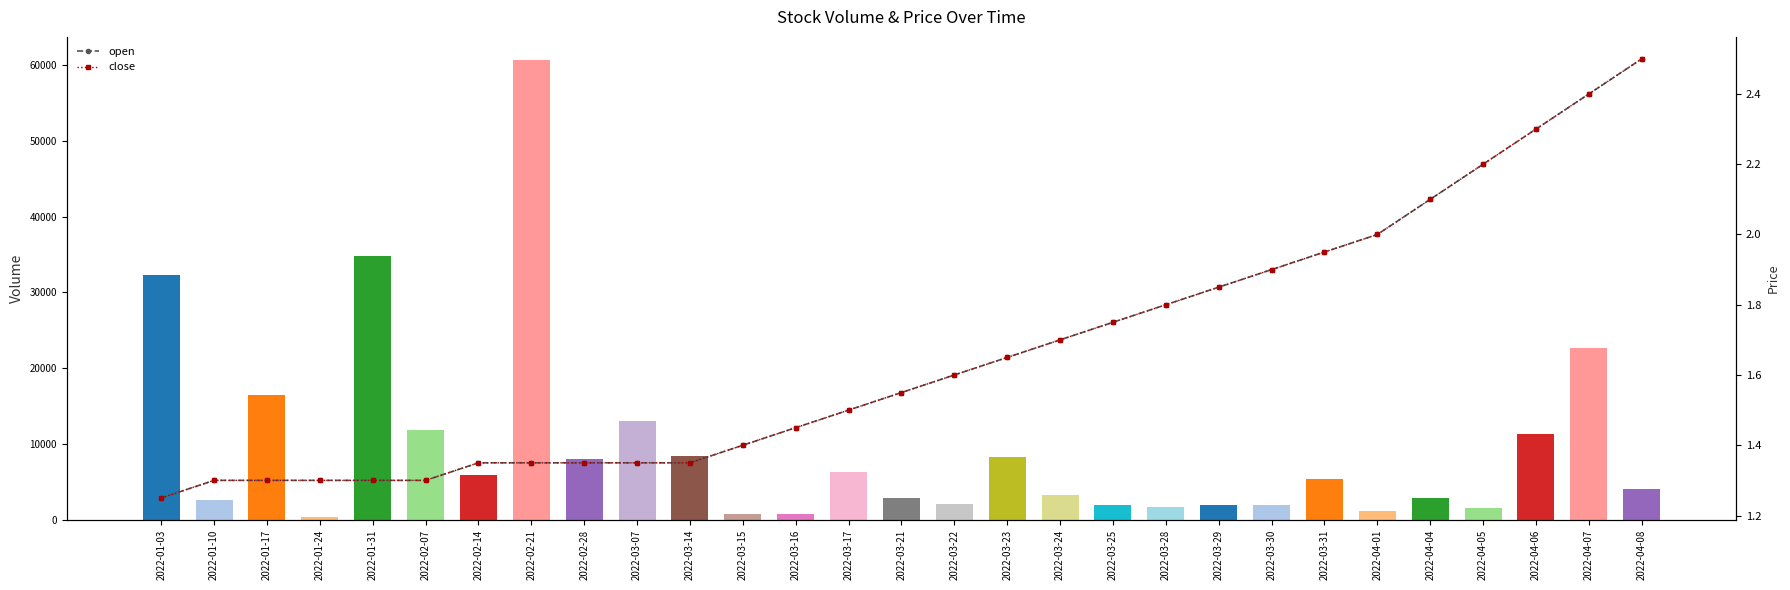

The close series shows 1.8 at 2022-03-25. True or false?

True